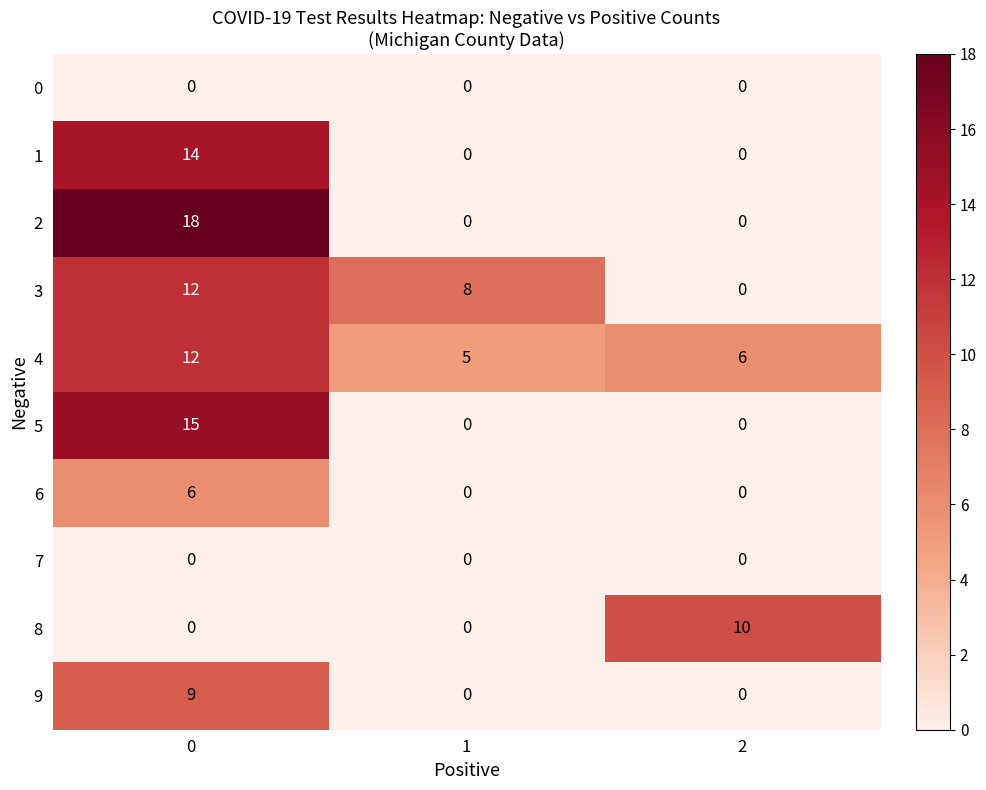

Reading left to right, what are all the values shown in this chart?

0: 0=0	1=0	2=0
1: 0=14	1=0	2=0
2: 0=18	1=0	2=0
3: 0=12	1=8	2=0
4: 0=12	1=5	2=6
5: 0=15	1=0	2=0
6: 0=6	1=0	2=0
7: 0=0	1=0	2=0
8: 0=0	1=0	2=10
9: 0=9	1=0	2=0